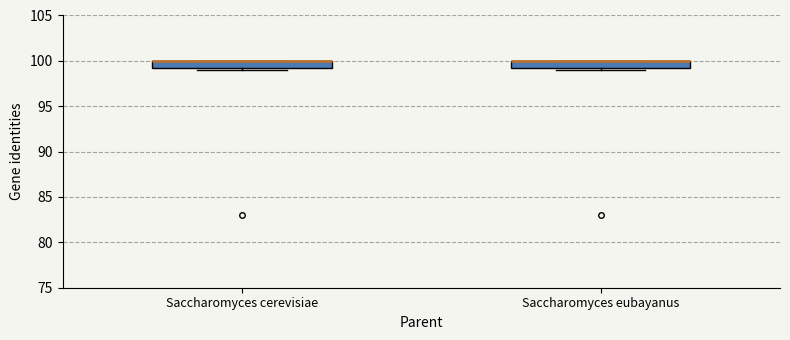

Reading left to right, transcribe this box plot: for each box, give where its median line is, the range the box spans, and where its two whiskers end, as read against the y-axis. The values are not printed on the chart, so give them approximately, as read against the axis.

Saccharomyces cerevisiae: median 100.0 (drawn on the box's upper edge), box 99.5 to 100.0, whiskers 99.0 to 100.0
Saccharomyces eubayanus: median 100.0 (drawn on the box's upper edge), box 99.5 to 100.0, whiskers 99.0 to 100.0